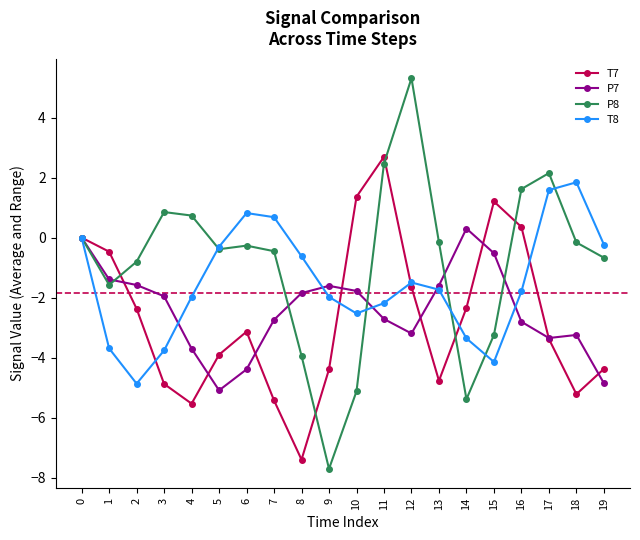

In T8, how many points are lower than both neighbors (excluding endpoints)?

3